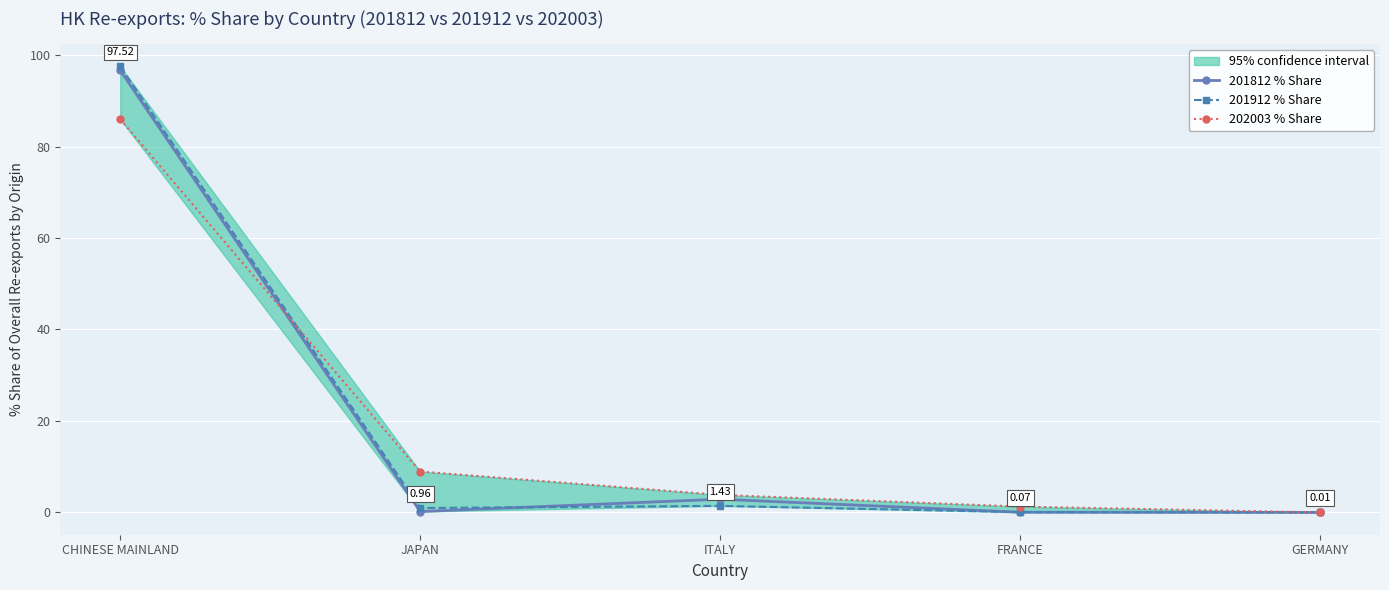

Which category has the lowest value in the 202003 % Share series?

GERMANY